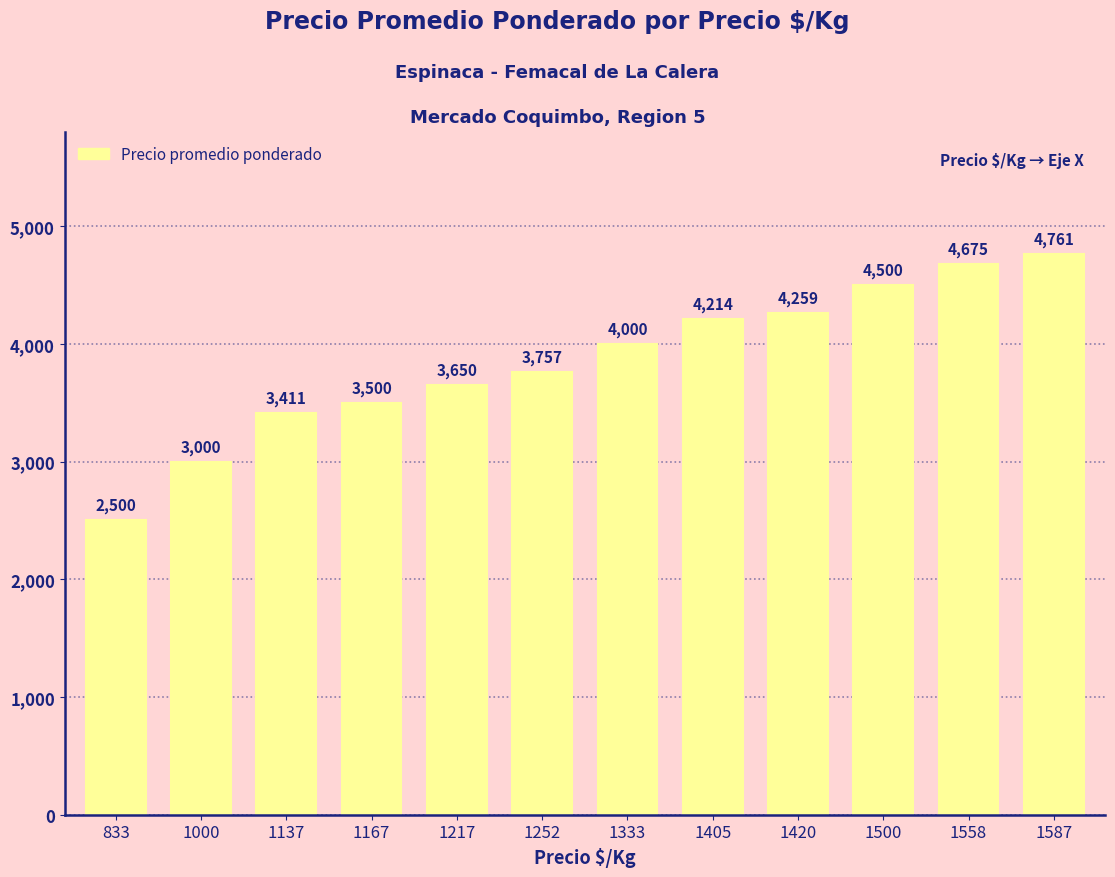

What is the value of the 1st bar from the left?

2500